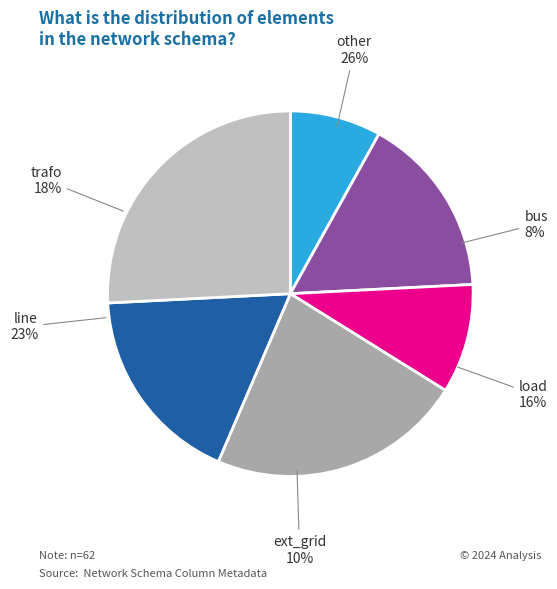

Approximately how many times larger is the value at ext_grid compared to load?

0.6